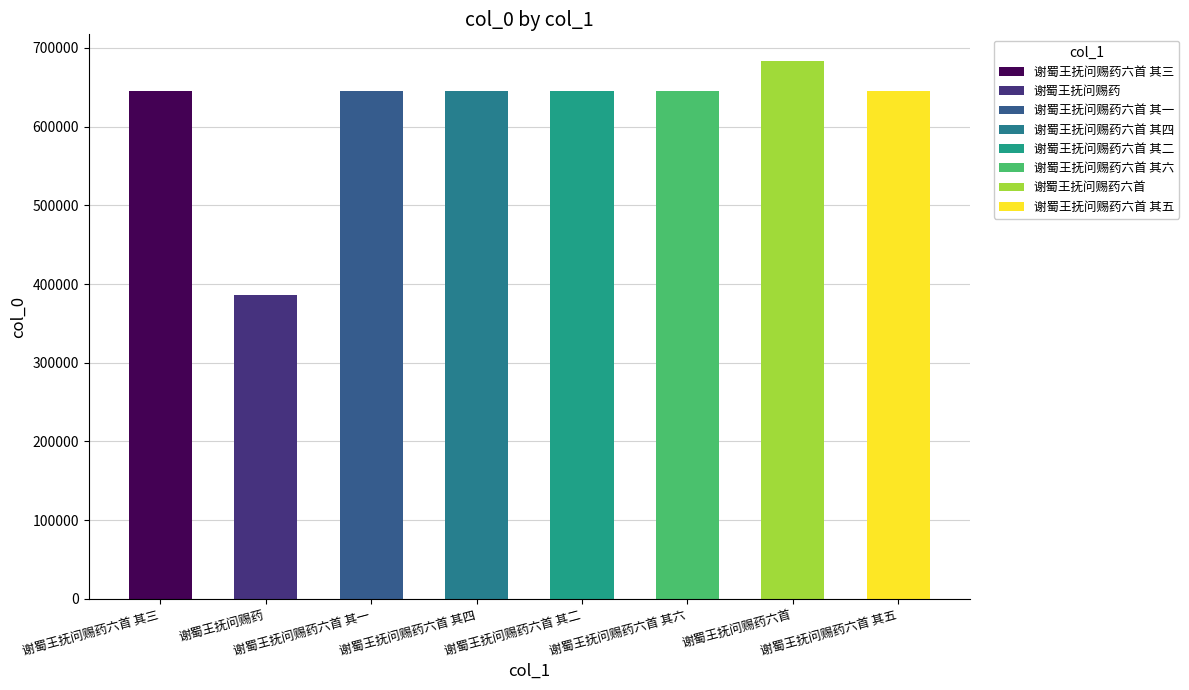

Approximately how many times larger is the value at 谢蜀王抚问赐药六首 其六 compared to 谢蜀王抚问赐药?

1.7